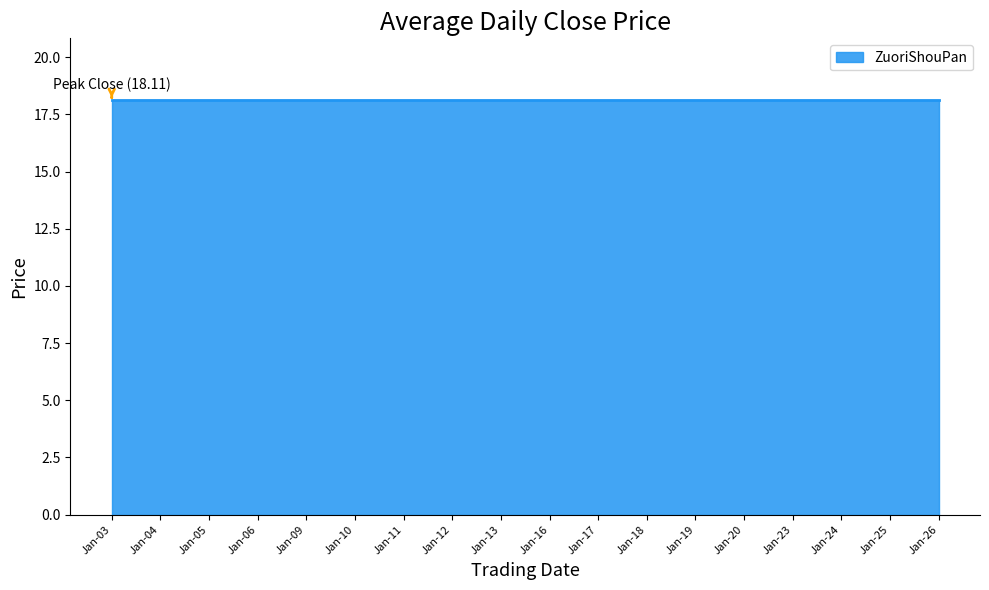

What is the total value across all series at 2017-01-12?

18.1